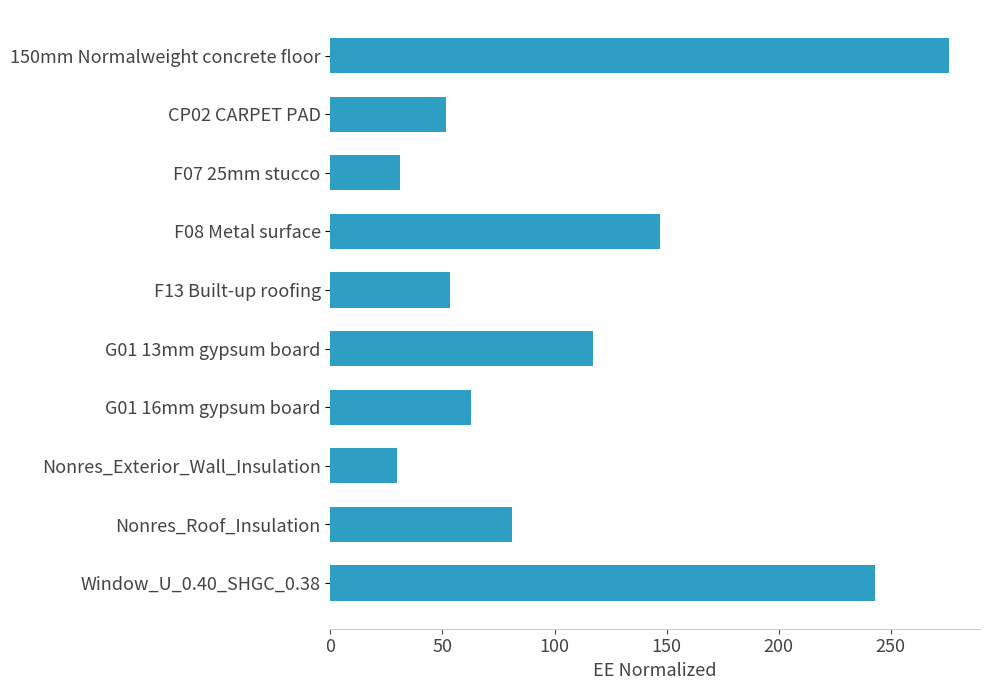

What is the maximum value shown in the chart?

276.0